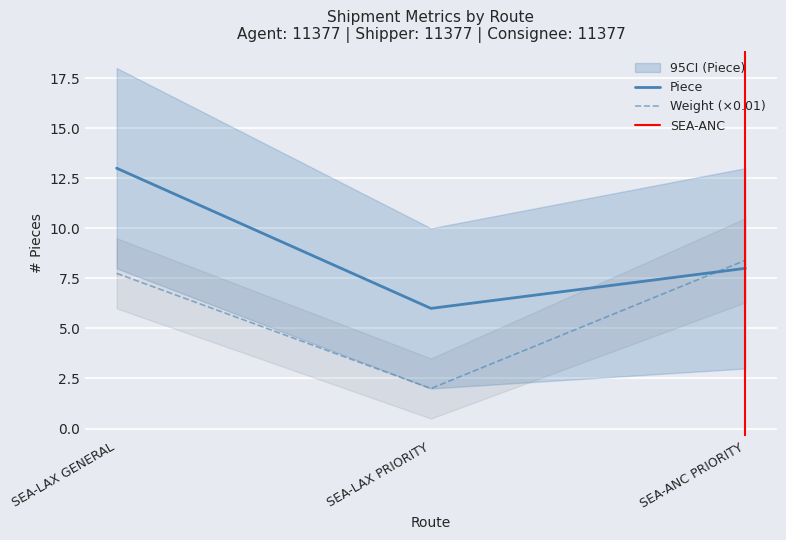

The value of Weight (×0.01) at SEA-LAX PRIORITY is 2.0. True or false?

True